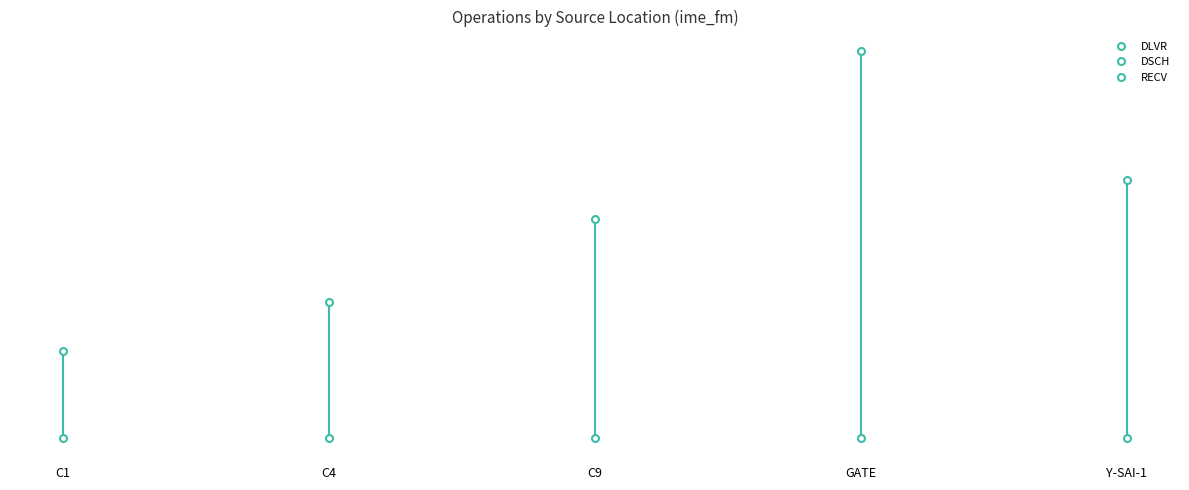

True or false: DLVR and RECV intersect in this chart.

True